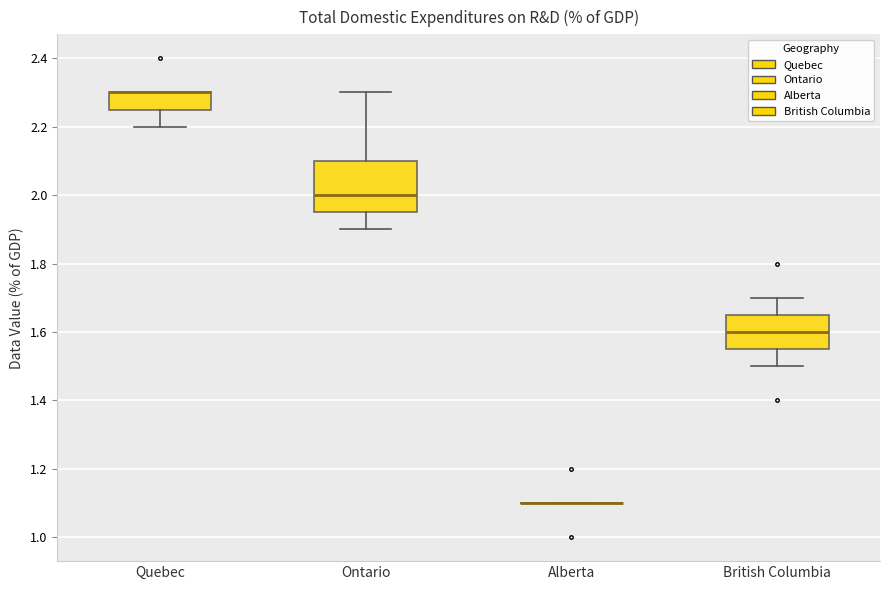

Reading left to right, read every box against the y-axis: the position of its median line, the range the box covers, and the ends of its whiskers. The values are not printed on the chart, so give them approximately, as read against the axis.

Quebec: median 2.30 (drawn on the box's upper edge), box 2.26 to 2.30, whiskers 2.20 to 2.30
Ontario: median 2.00, box 1.96 to 2.10, whiskers 1.90 to 2.30
Alberta: box collapsed to a line at 1.10, whiskers 1.10 to 1.10
British Columbia: median 1.60, box 1.56 to 1.66, whiskers 1.50 to 1.70